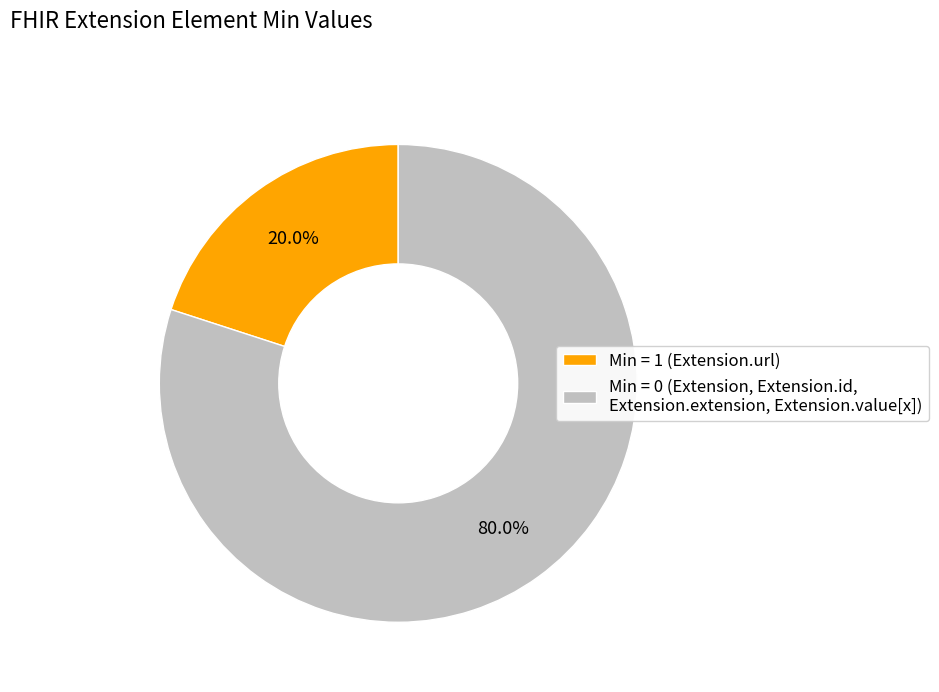

Does Min = 0 (Extension, Extension.id, Extension.extension, Extension.value[x]) represent more than half of the total?

Yes